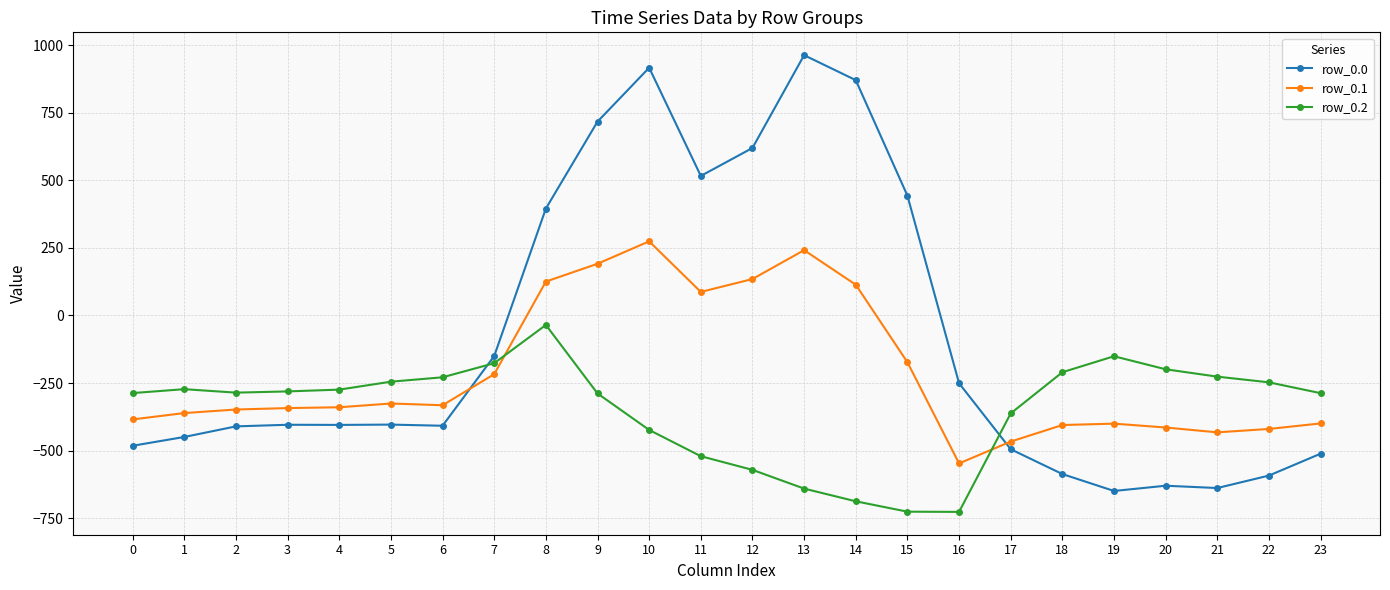

Does the chart display data point markers on the line(s)?

Yes